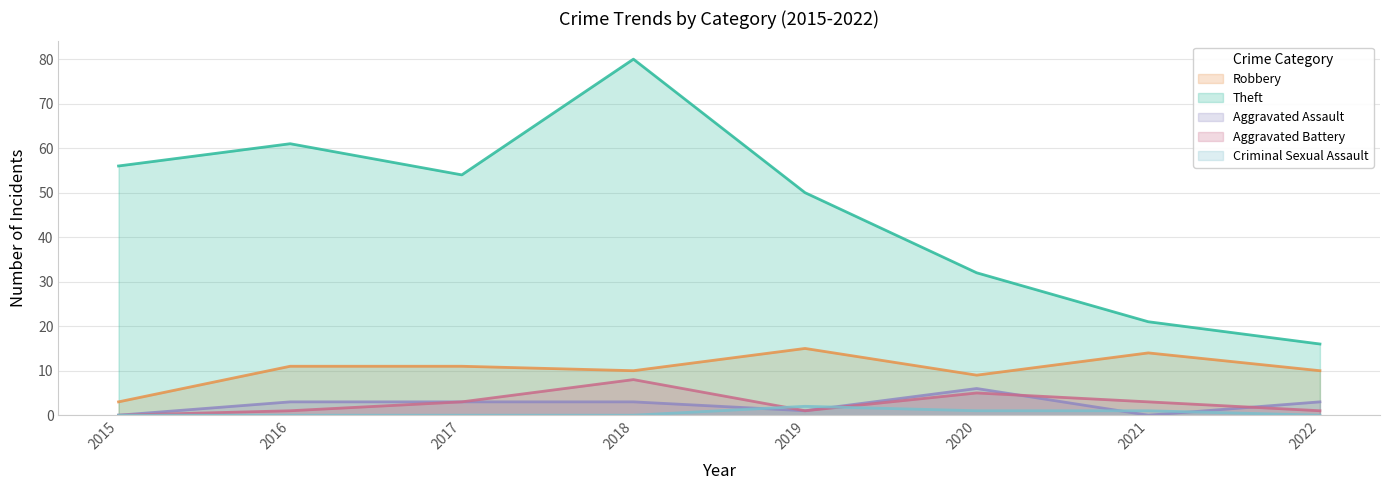

Reading left to right, transcribe all the data shown in this chart.

Robbery: 2015=3	2016=11	2017=11	2018=10	2019=15	2020=9	2021=14	2022=10
Theft: 2015=56	2016=61	2017=54	2018=80	2019=50	2020=32	2021=21	2022=16
Aggravated Assault: 2015=0	2016=3	2017=3	2018=3	2019=1	2020=6	2021=0	2022=3
Aggravated Battery: 2015=0	2016=1	2017=3	2018=8	2019=1	2020=5	2021=3	2022=1
Criminal Sexual Assault: 2015=0	2016=0	2017=0	2018=0	2019=2	2020=1	2021=1	2022=0